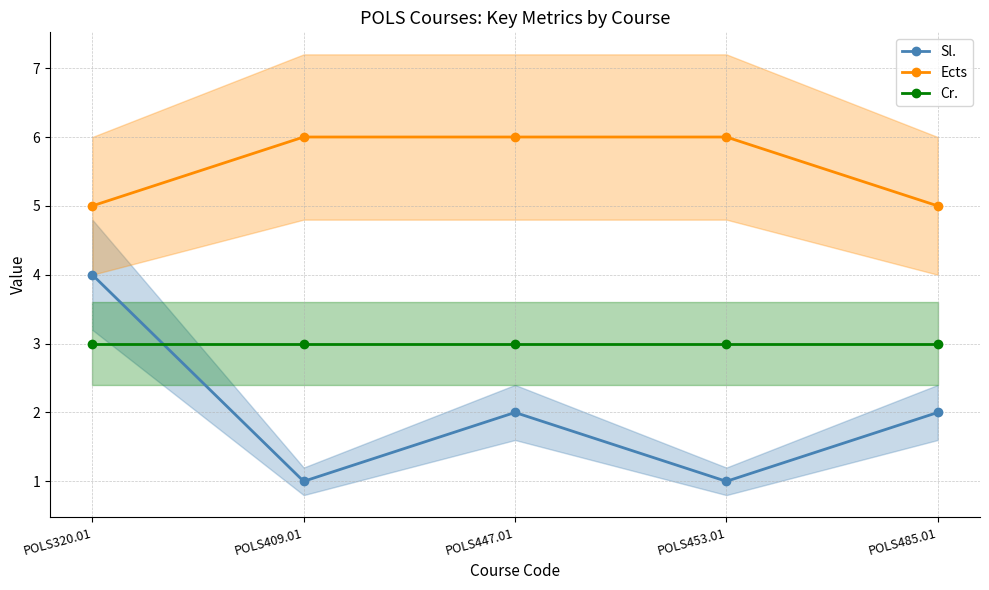

Where is Cr. nearest to the value 3?

POLS320.01